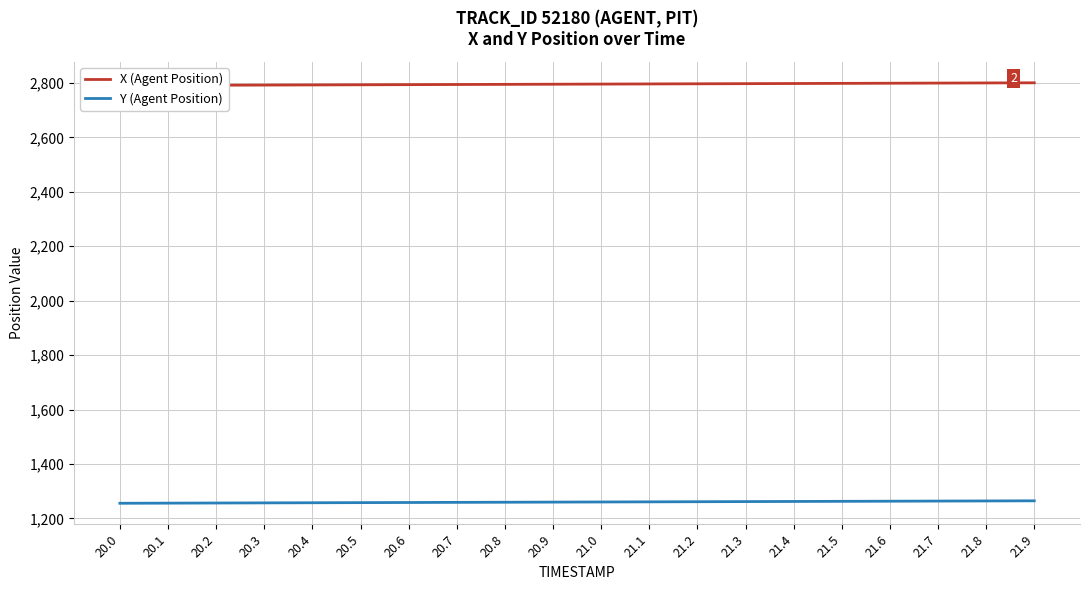

What is the sum of all X (Agent Position) values?

55912.9